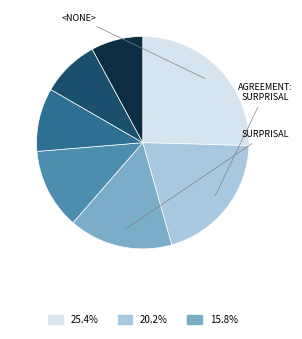

Is there a majority slice in this chart?

No